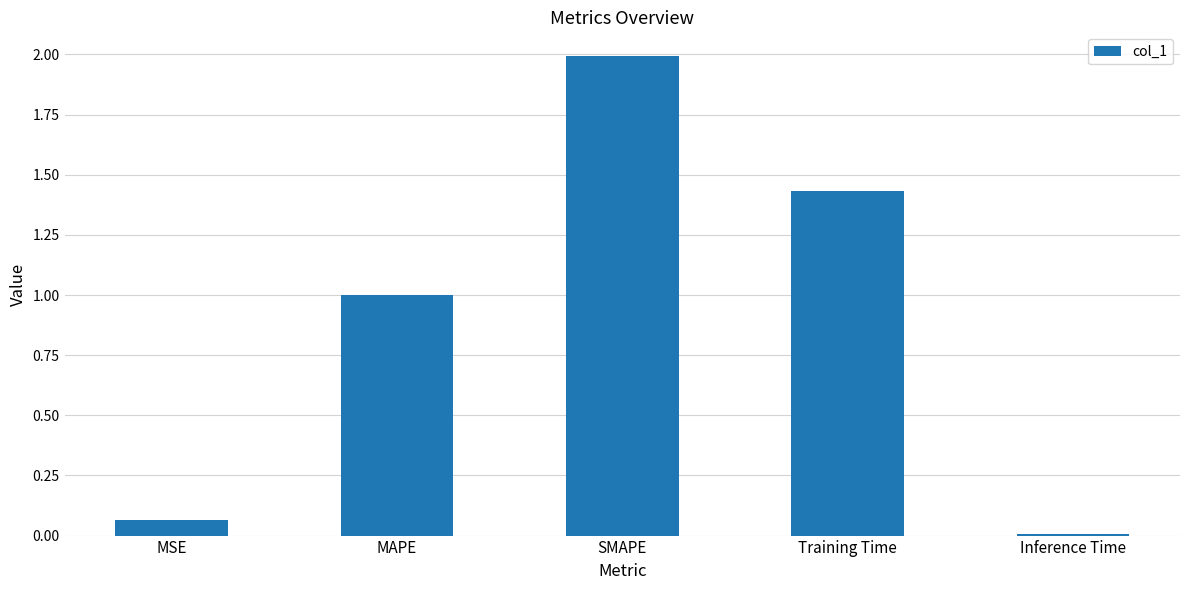

What is the sum of all values?

4.5